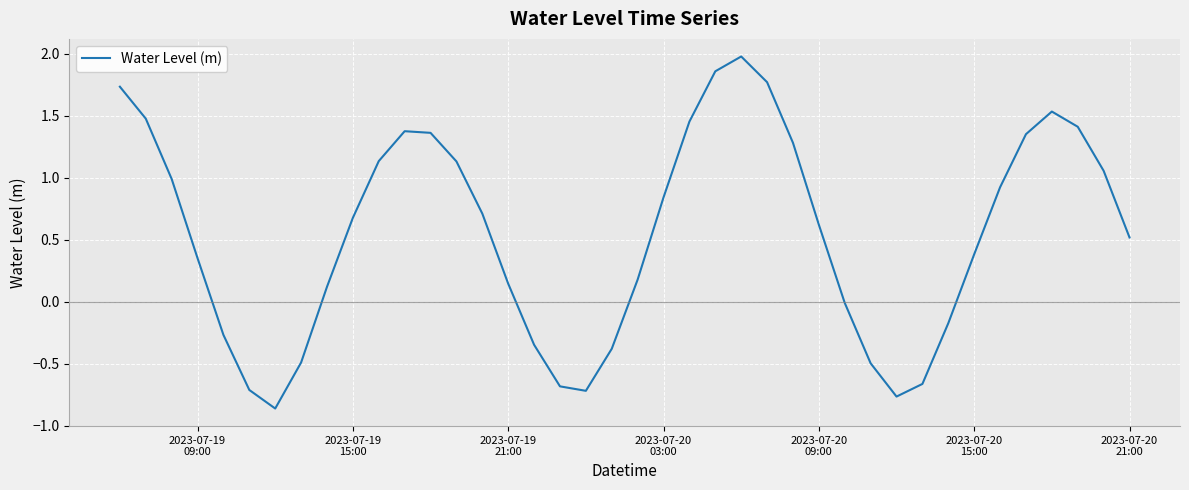

What is the difference between the maximum and minimum values?

2.8